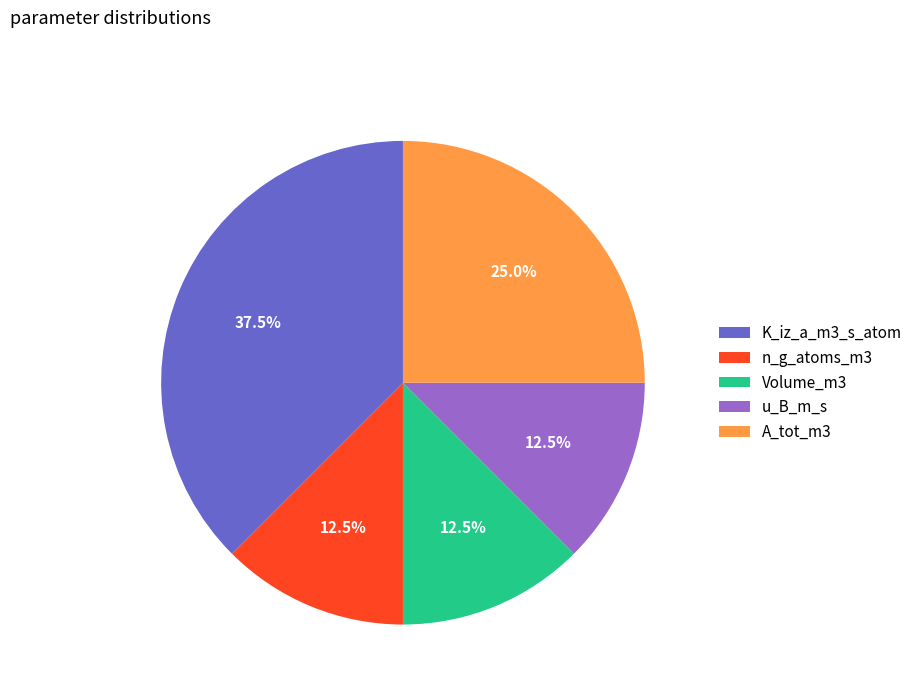

To the nearest percent, what is the average slice percentage?

20%